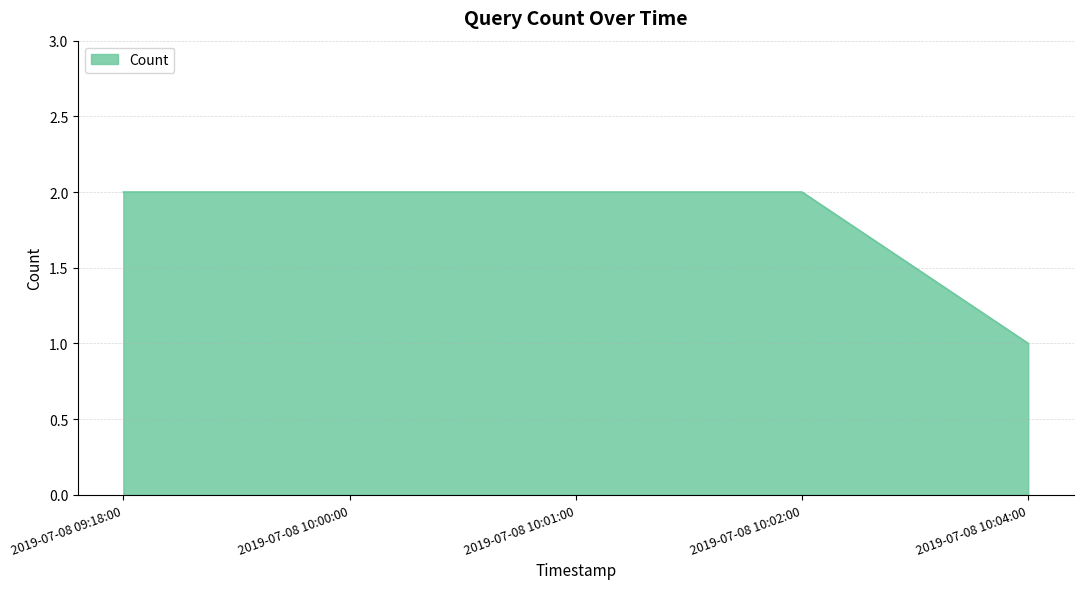

Reading left to right, what are all the values shown in this chart?

2	2	2	2	1